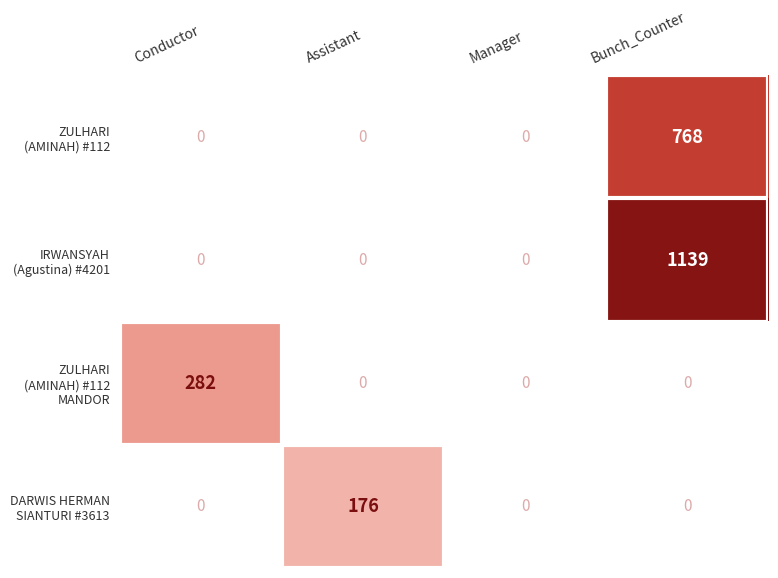

Which series has the largest range (max minus min)?

ZULHARI (AMINAH) #112 MANDOR